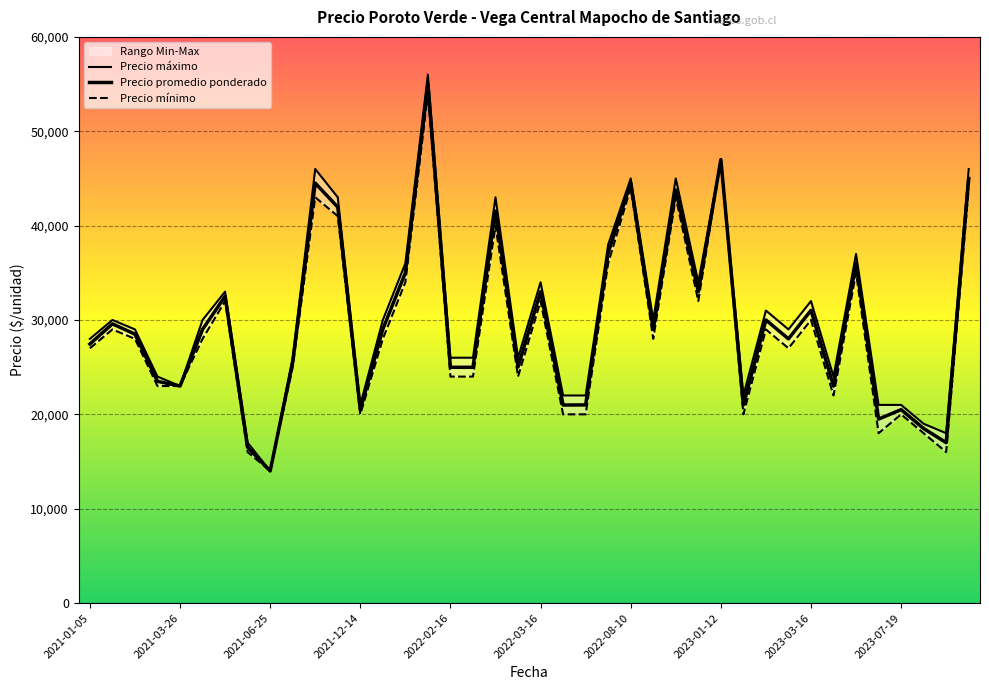

What is the average value of the Precio promedio ponderado series?

29774